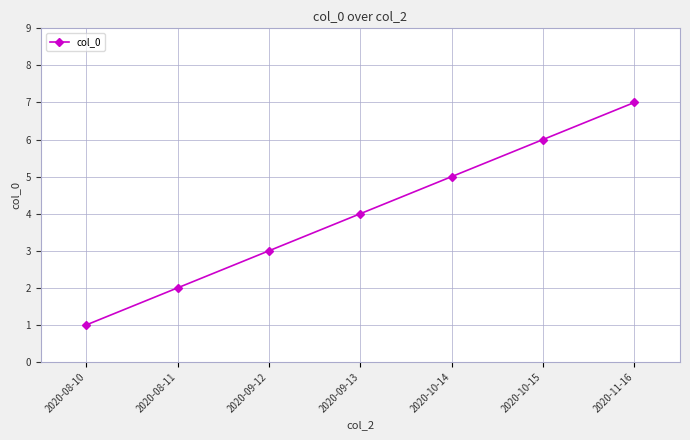

The value at 2020-09-12 is 3. True or false?

True